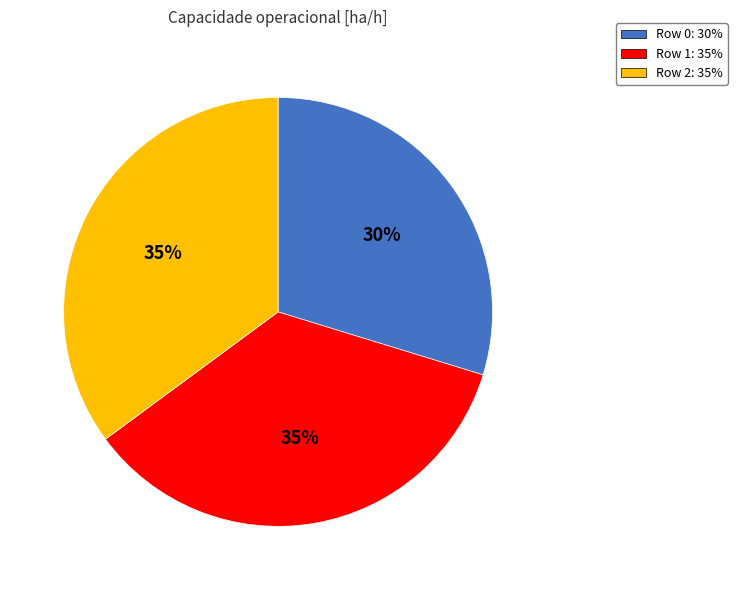

Approximately how many times larger is the value at Row 1 compared to Row 0?

1.2